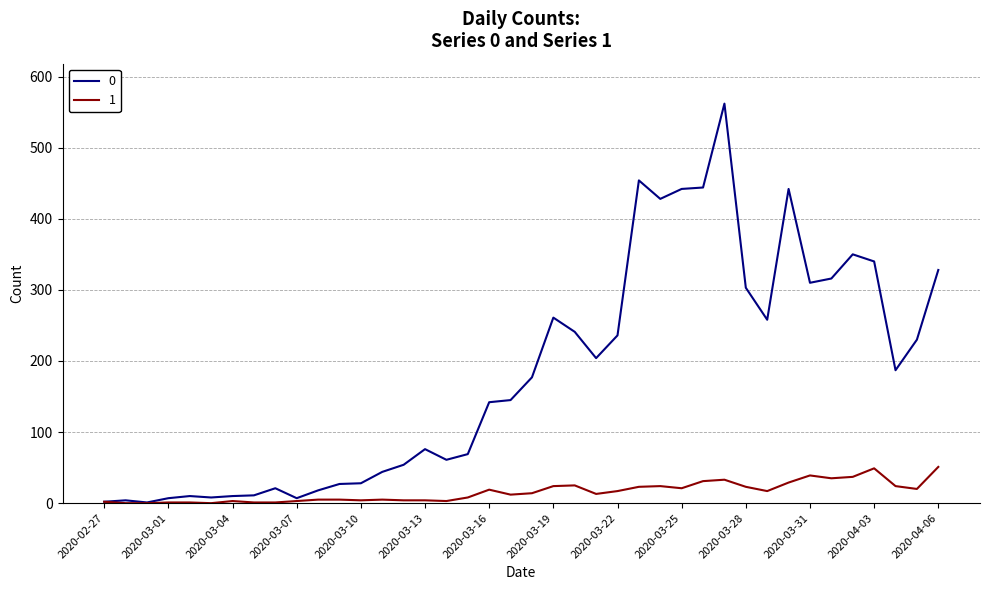

List the series in order of their peak value, lowest first.

1, 0